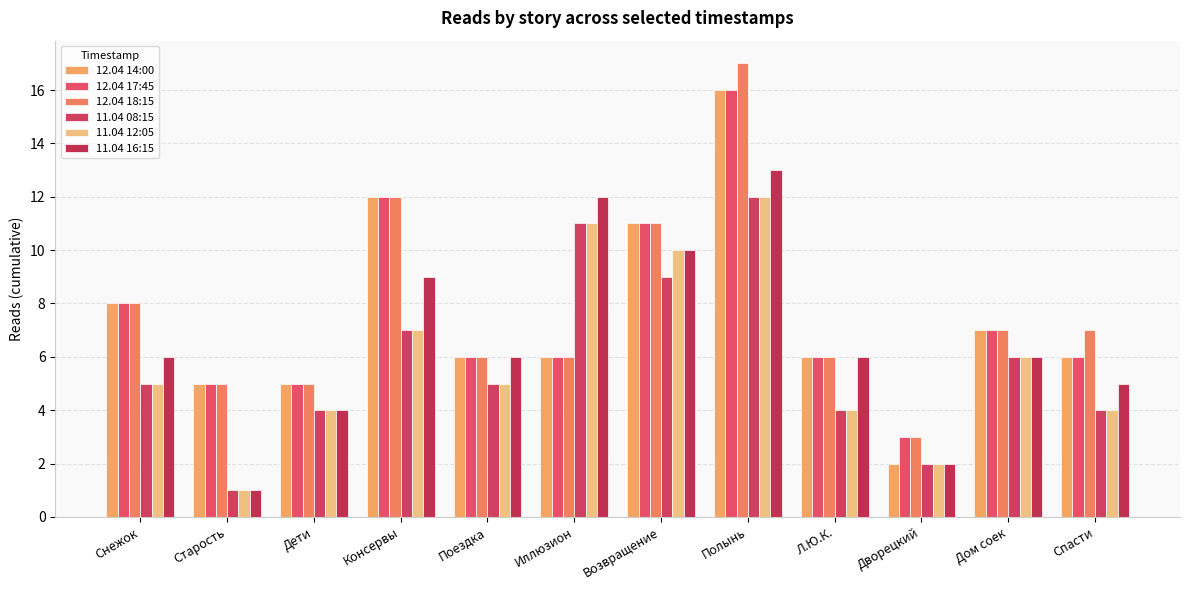

At how many categories does at least one series exceed 15?

1